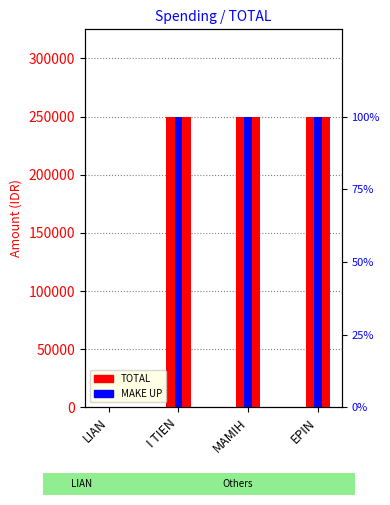

Which category has the highest value in the TOTAL series?

I TIEN